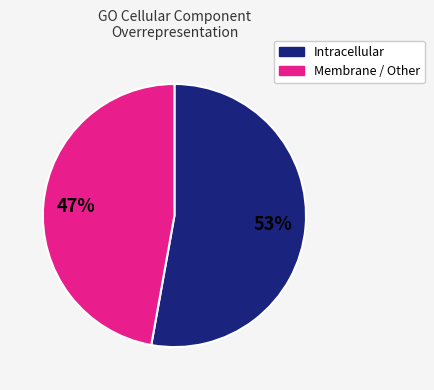

To the nearest percent, what is the difference between the largest and smallest slice percentages?

6%